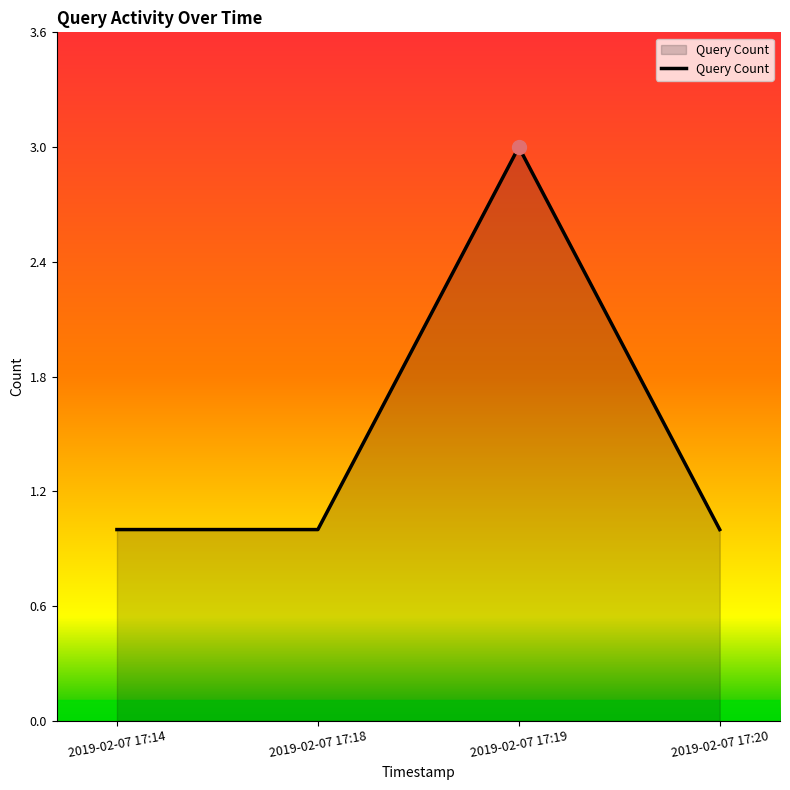

True or false: the data has more than 0 interior local peaks.

True